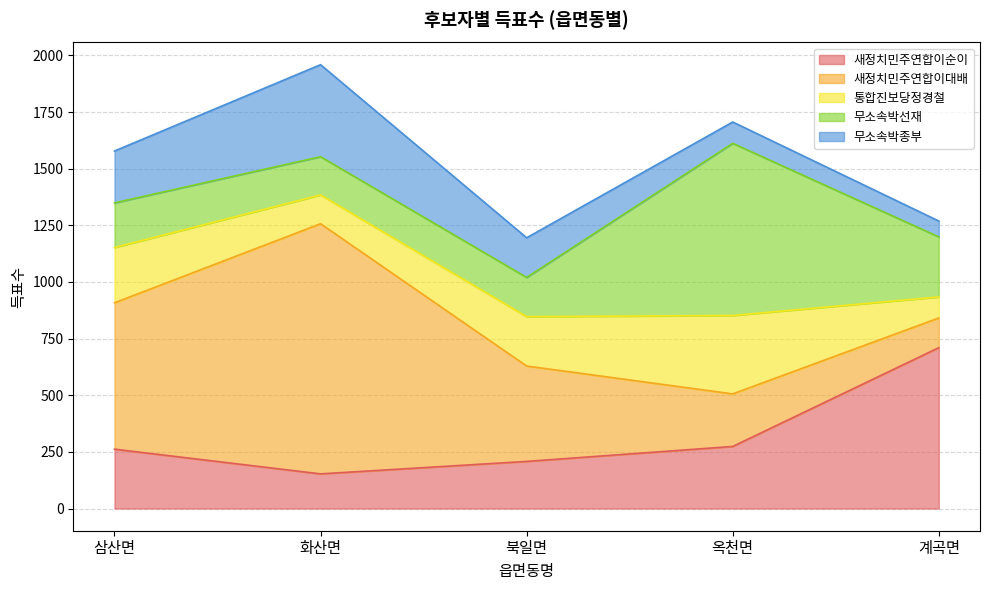

True or false: 새정치민주연합이순이 has a value of 101 at 옥천면.

False